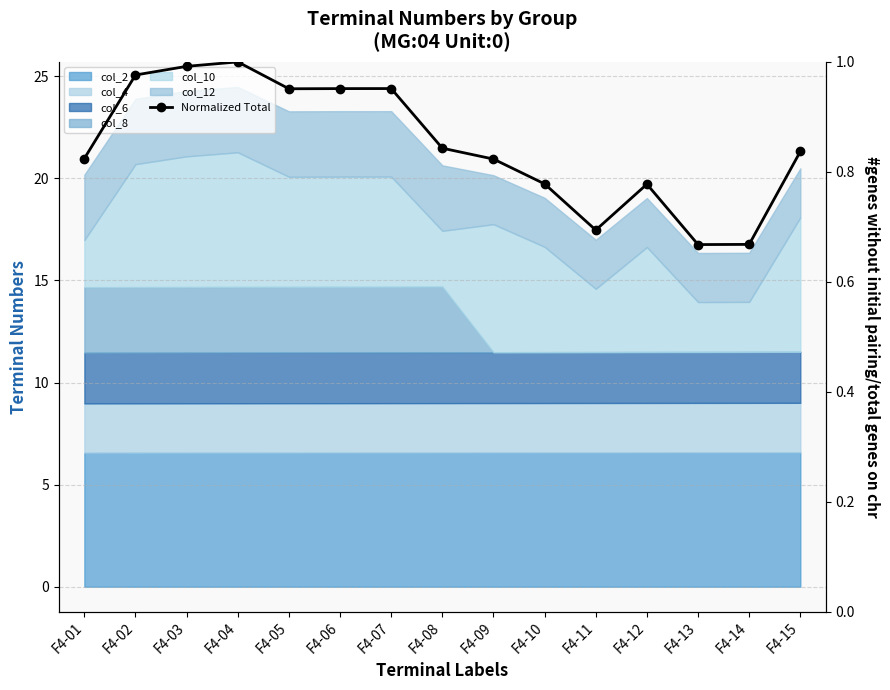

What is the smallest value displayed?

0.7